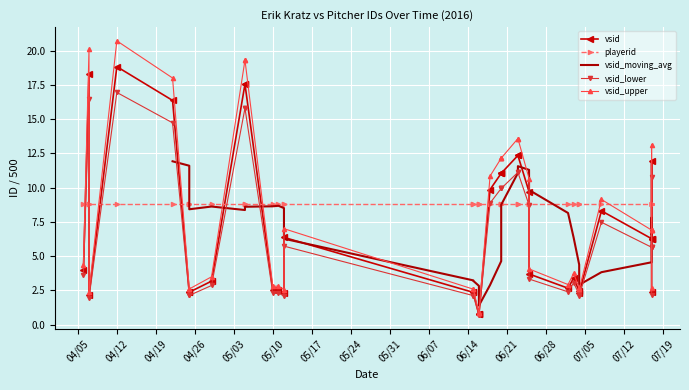

Is this an area chart (filled region under the line)?

No